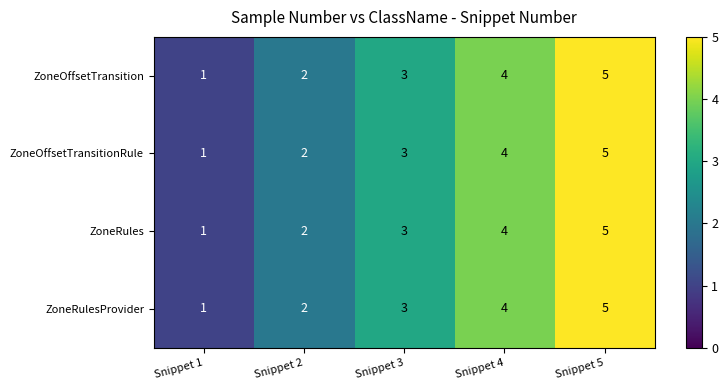

What is the sum of all ZoneRulesProvider values?

15